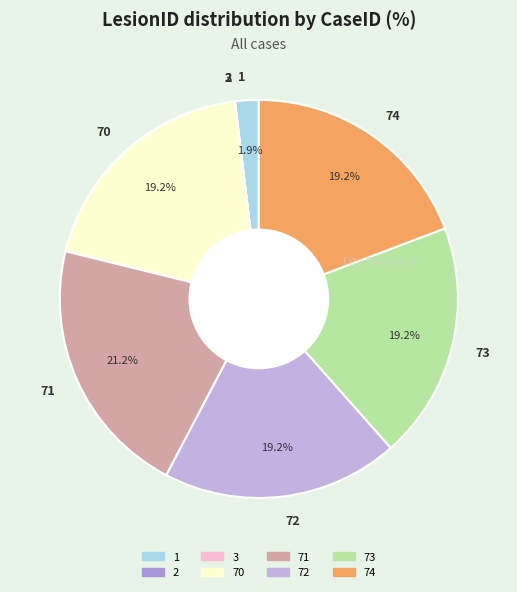

Which has a higher value, 1 or 71?

71